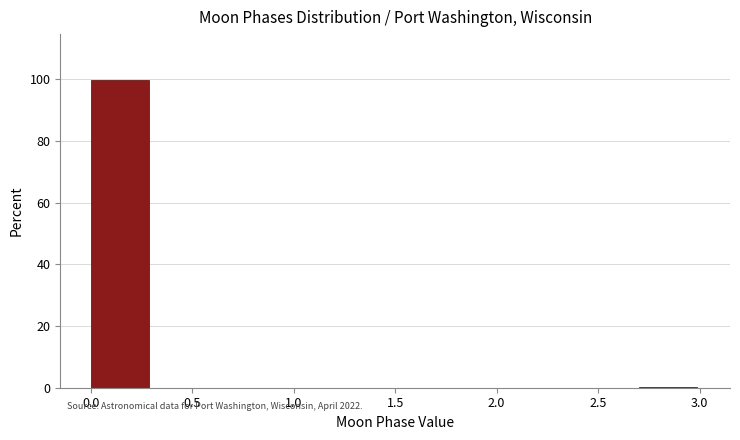

What is the height of the bar covering 0.0 to 0.3 on the x-axis? The values are not printed on the chart, so give them approximately, as read against the axis.

100